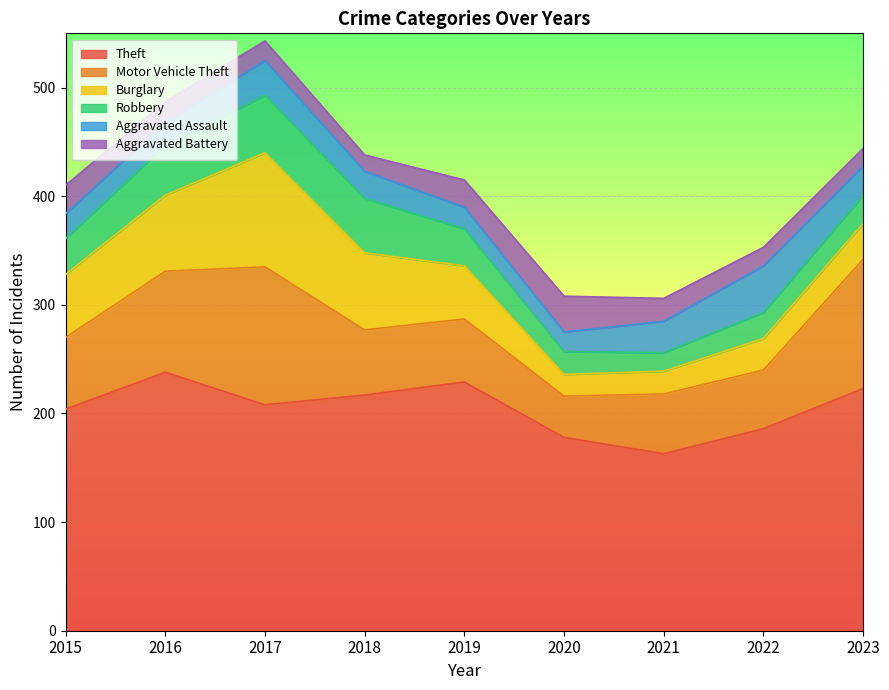

Where does the Burglary series first go above 49?

2015